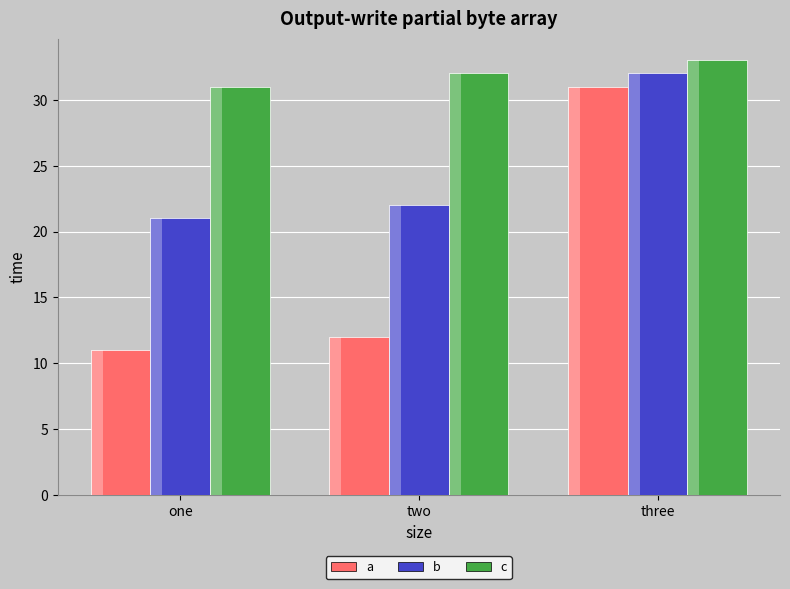

Is it true that c equals 32 at two?

True